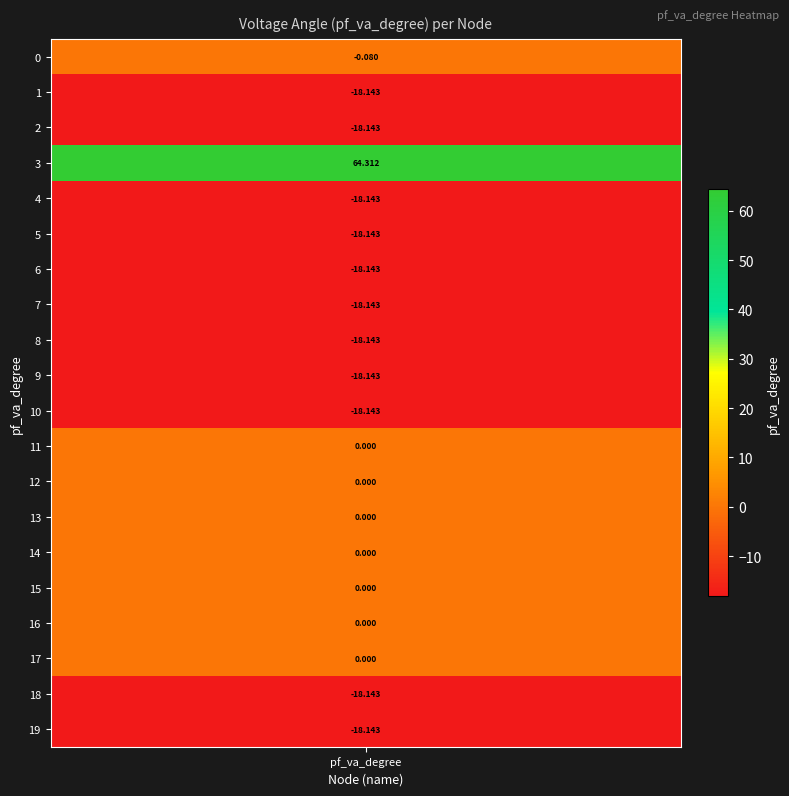

Rank the categories by value from highest to lowest.

3, 11, 12, 13, 14, 15, 16, 17, 0, 10, 9, 8, 7, 6, 2, 18, 19, 4, 5, 1